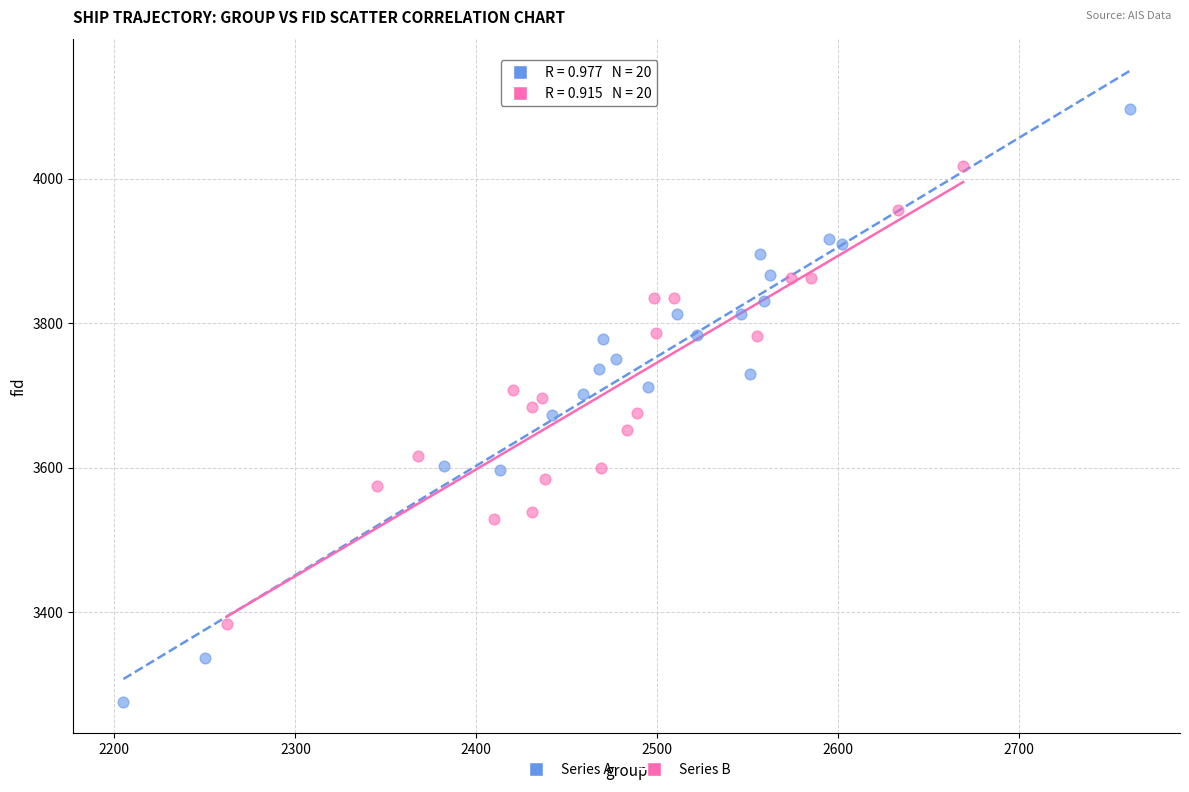

Which series contains the highest Y value?

Series A